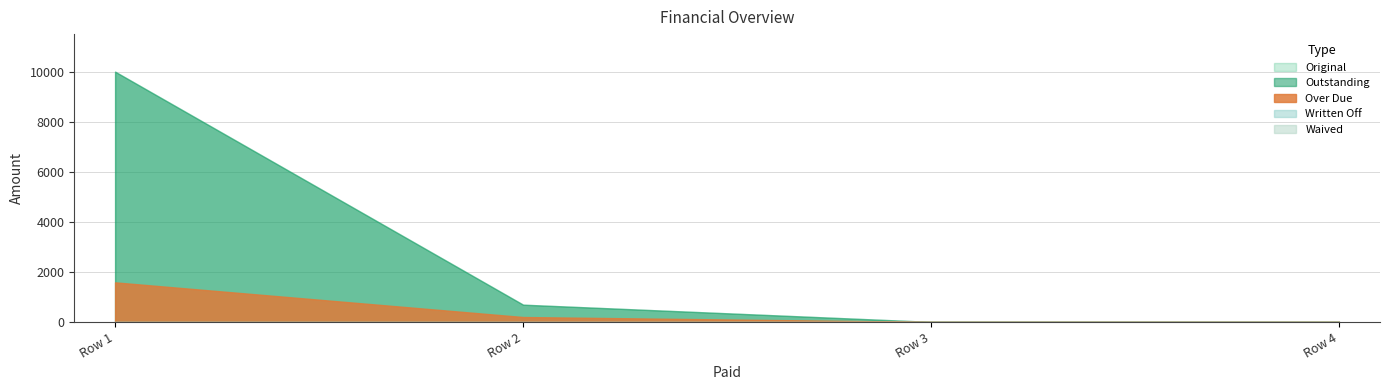

Is it true that Over Due equals 2391.1 at 0?

False